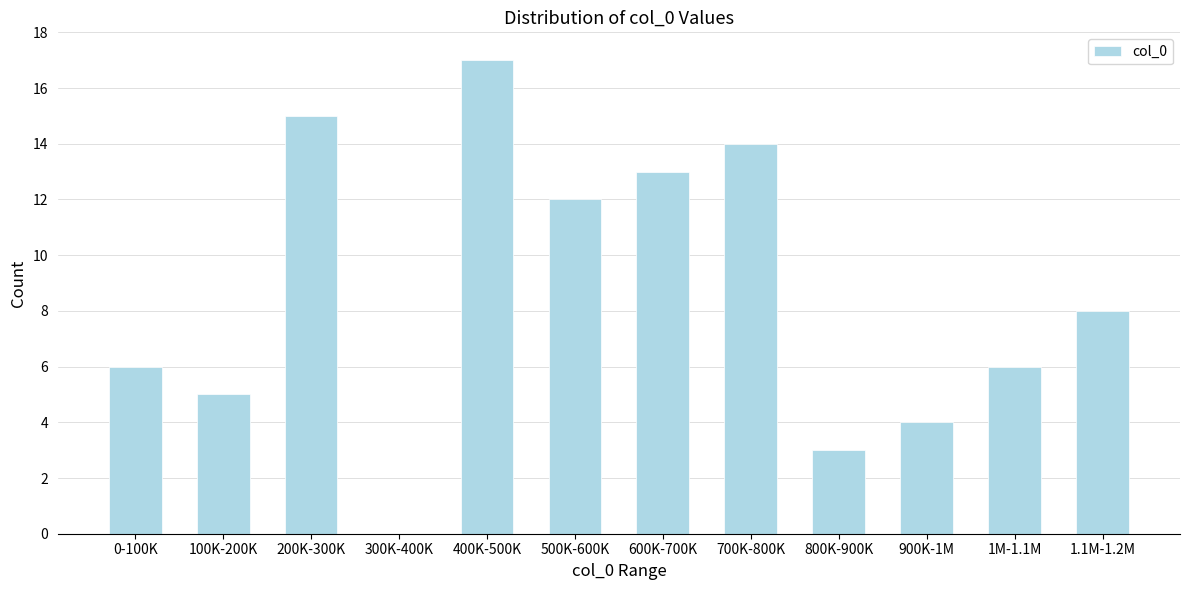

Reading left to right, transcribe all the data shown in this chart.

0-100K=6	100K-200K=5	200K-300K=15	300K-400K=0	400K-500K=17	500K-600K=12	600K-700K=13	700K-800K=14	800K-900K=3	900K-1M=4	1M-1.1M=6	1.1M-1.2M=8